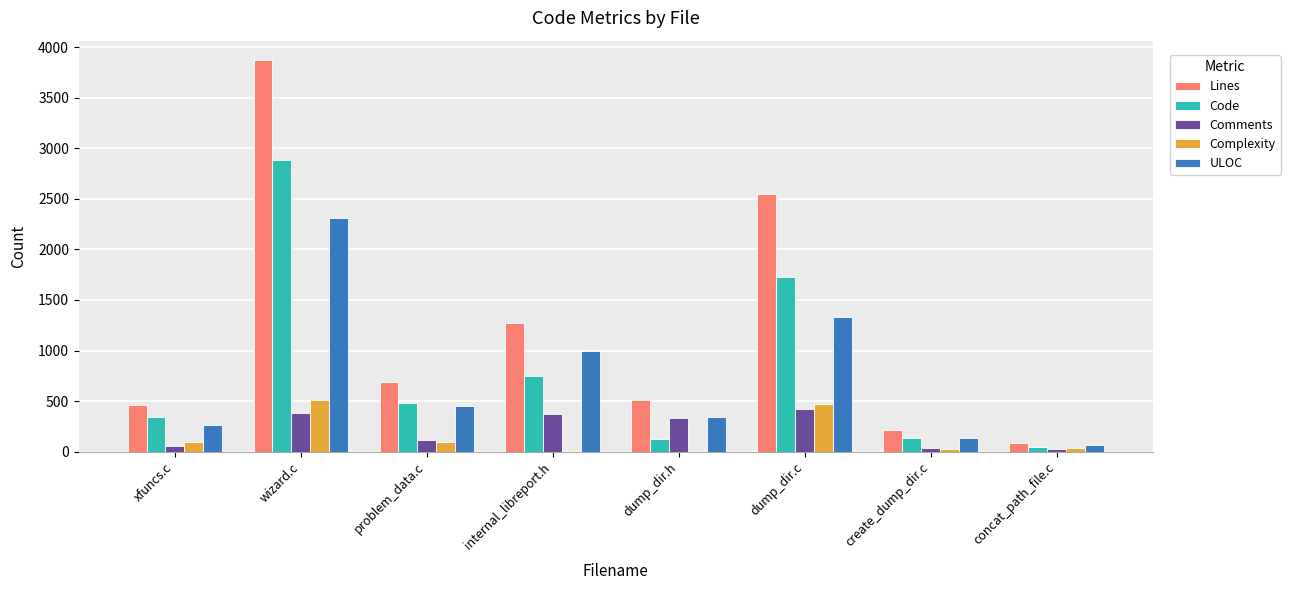

Where is ULOC nearest to the value 1186?

dump_dir.c